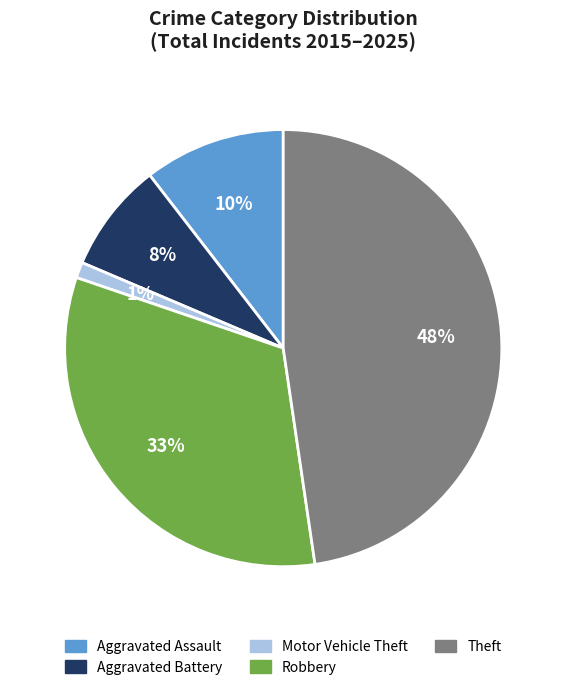

Which slice is the smallest?

Motor Vehicle Theft